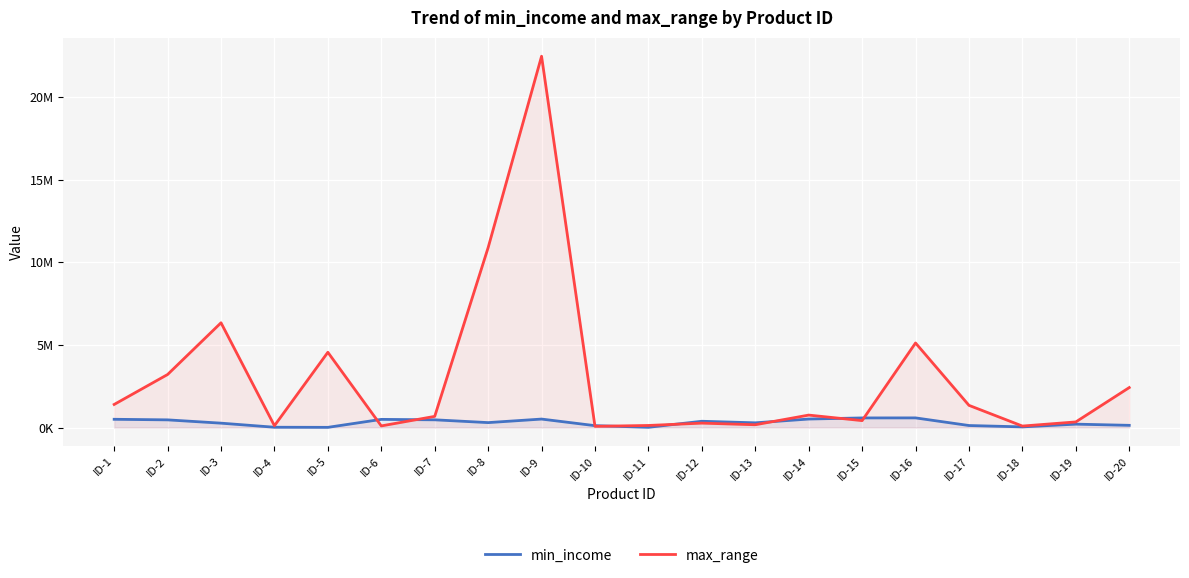

Is the value of max_range at ID-14 greater than the value of min_income at ID-6?

Yes